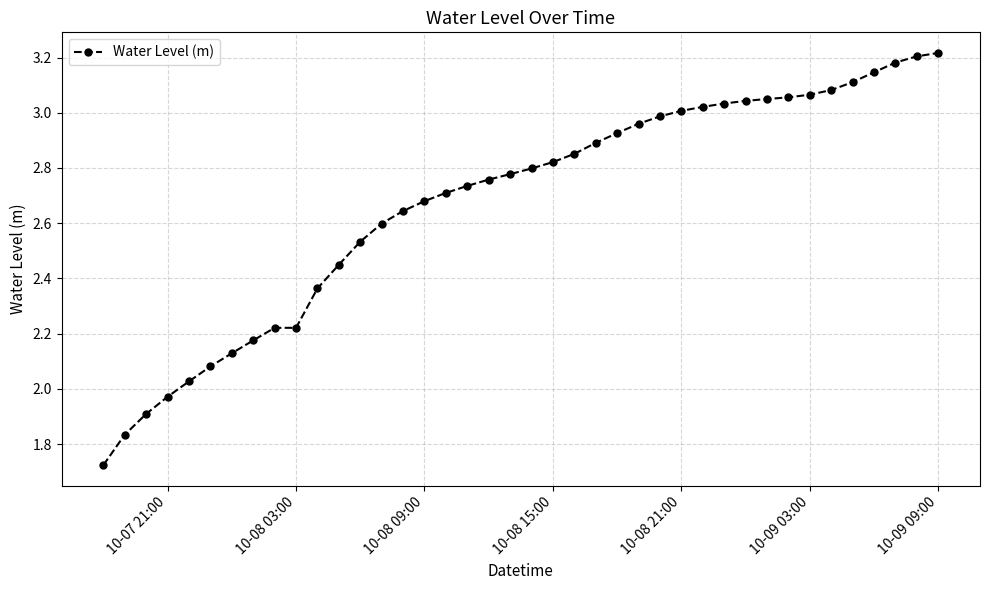

Does the chart display data point markers on the line(s)?

Yes